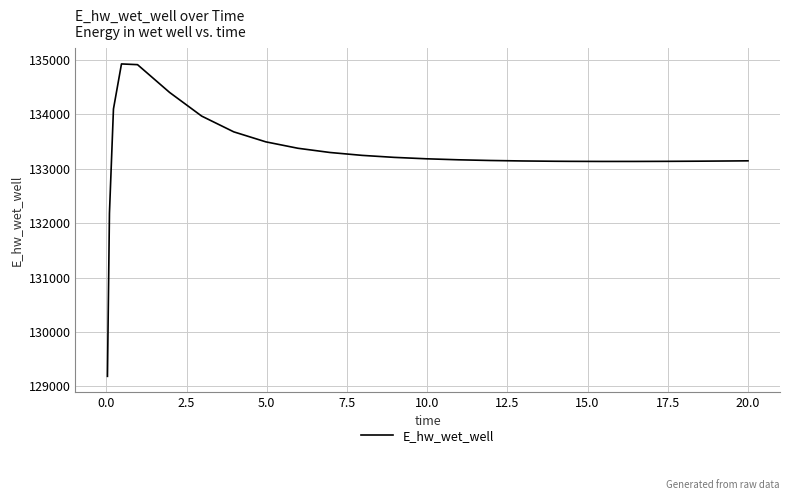

True or false: the data has more than 0 interior local peaks.

True